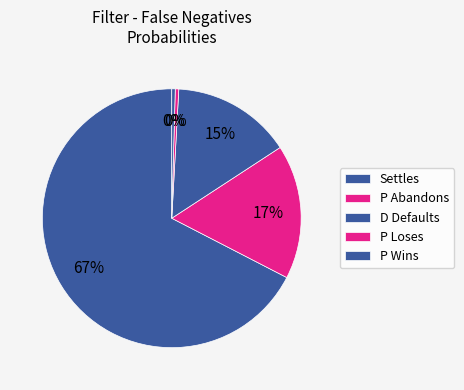

Combined, do D Defaults and P Wins account for over 50%?

No